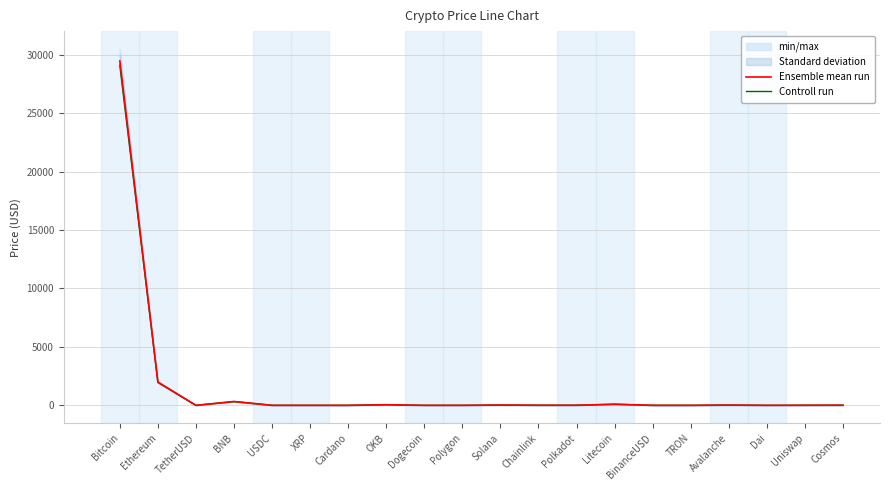

What is the value of the Controll run point at the 16th from the left?

0.1